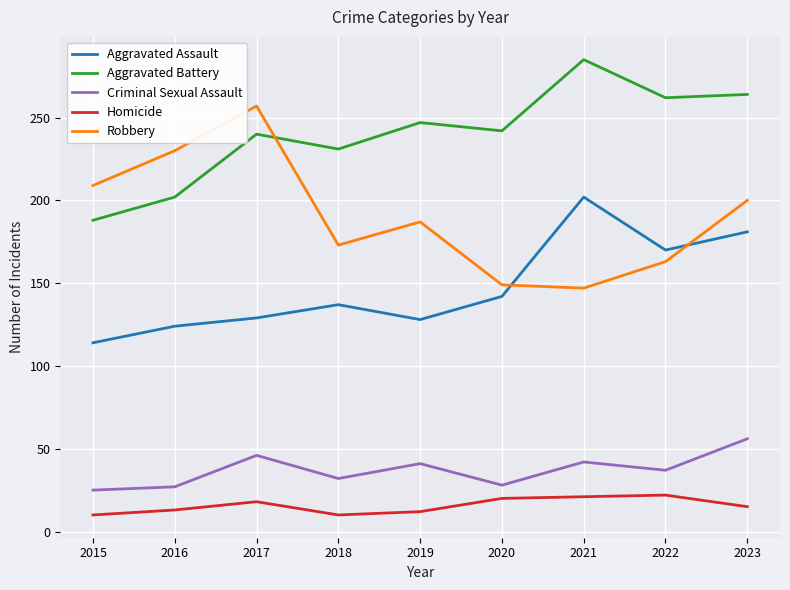

Which series has the largest total across all categories?

Aggravated Battery